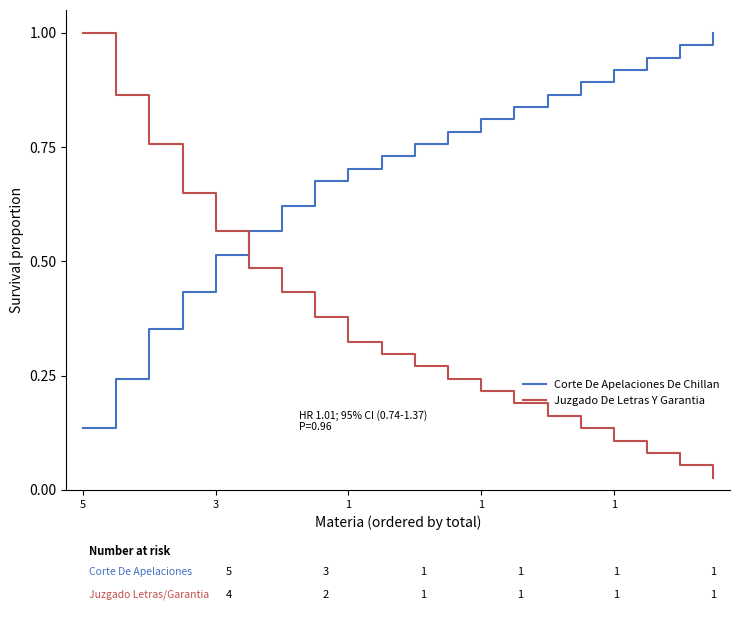

How many times do Juzgado De Letras Y Garantia and Corte De Apelaciones De Chillan cross each other?

1